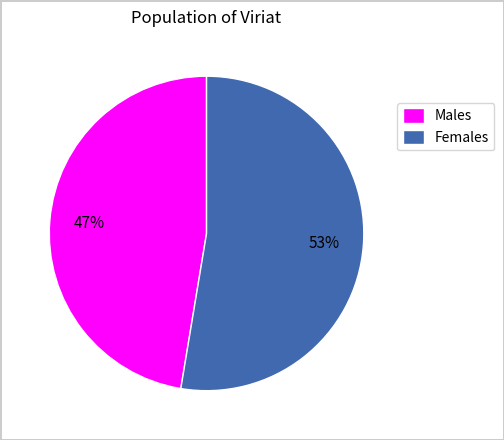

Is the sum of Males and Females greater than half?

Yes